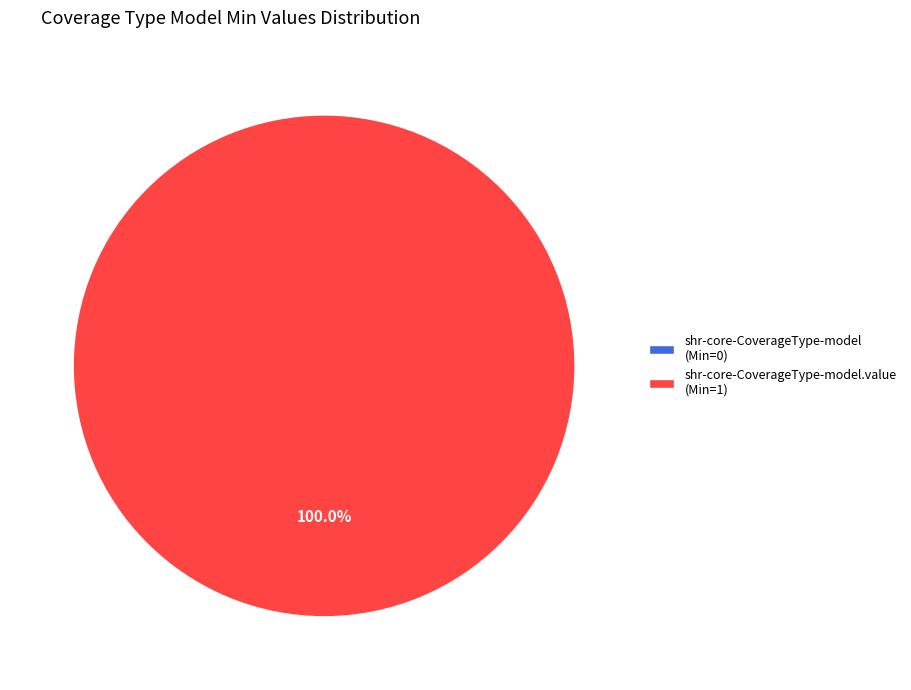

Which slice is the smallest?

shr-core-CoverageType-model